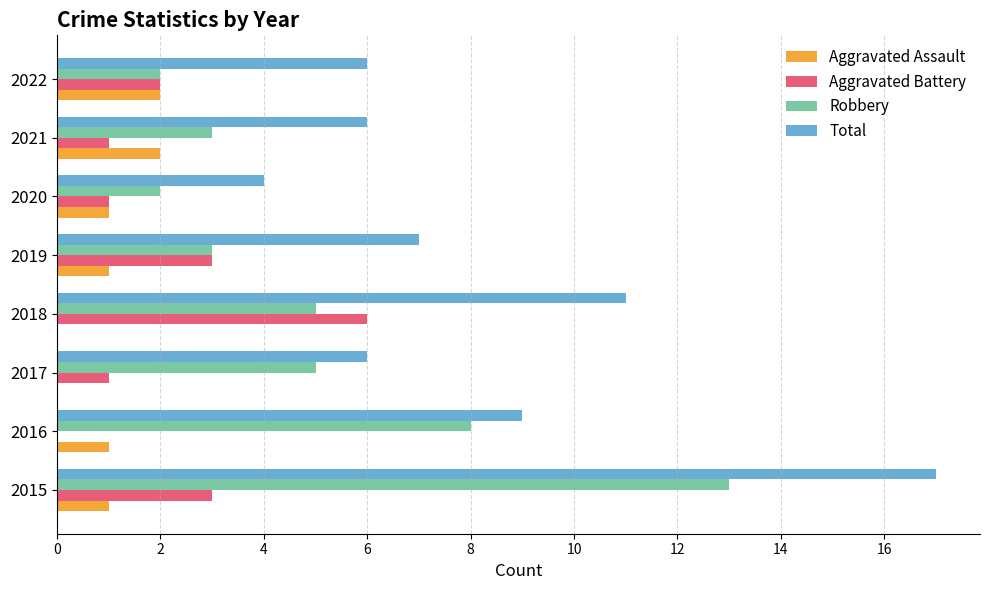

Is it true that Robbery equals 3 at 2021?

True